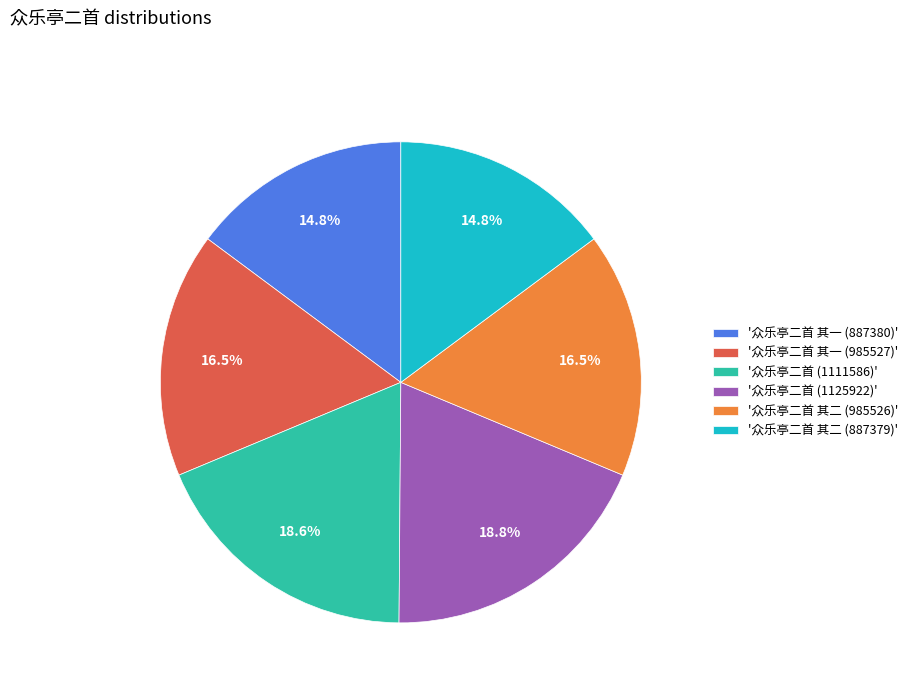

Is the sum of '众乐亭二首 其一 (985527)' and '众乐亭二首 其二 (887379)' greater than half?

No